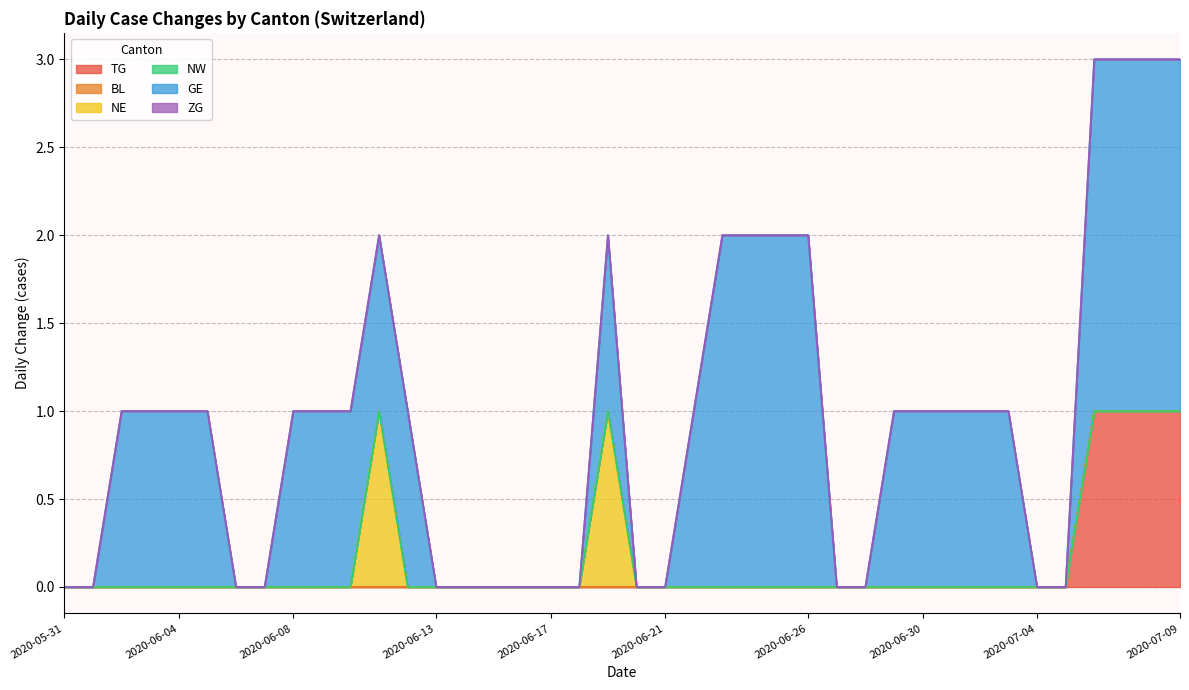

What is the label of the 17th point from the left?

2020-06-16